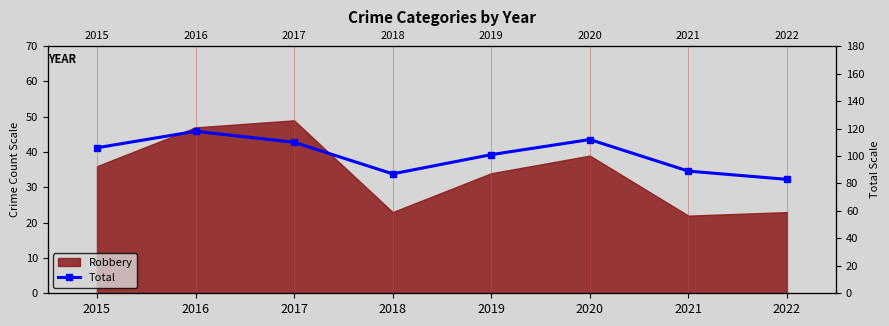

The chart shows a value of 110 at 2017. True or false?

True